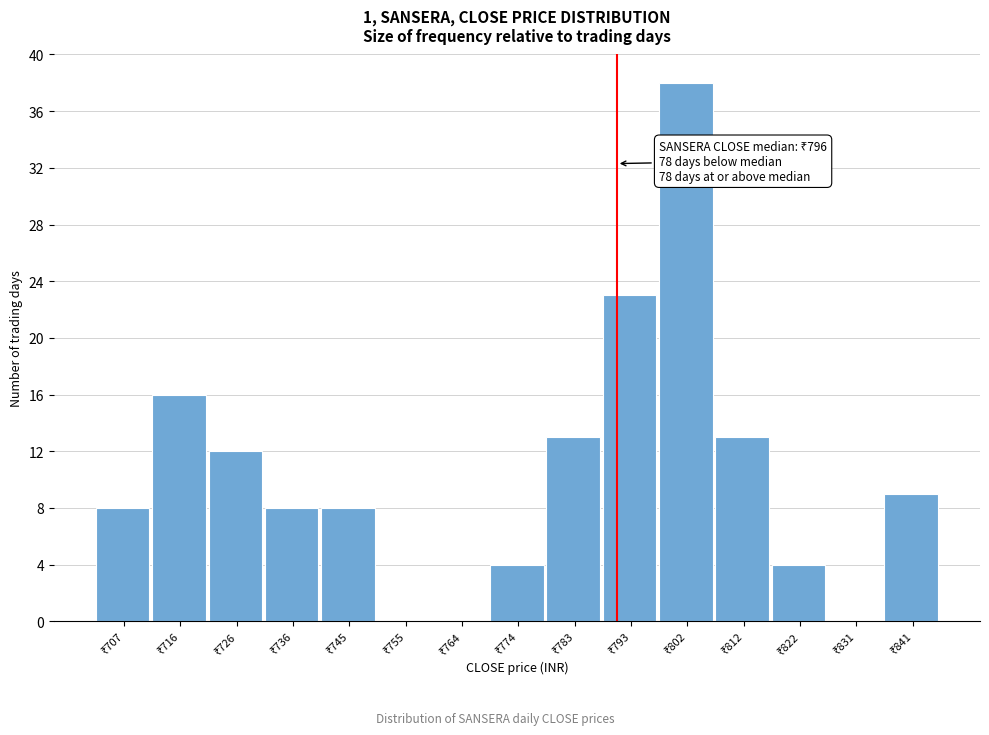

What is the greatest value displayed?

38